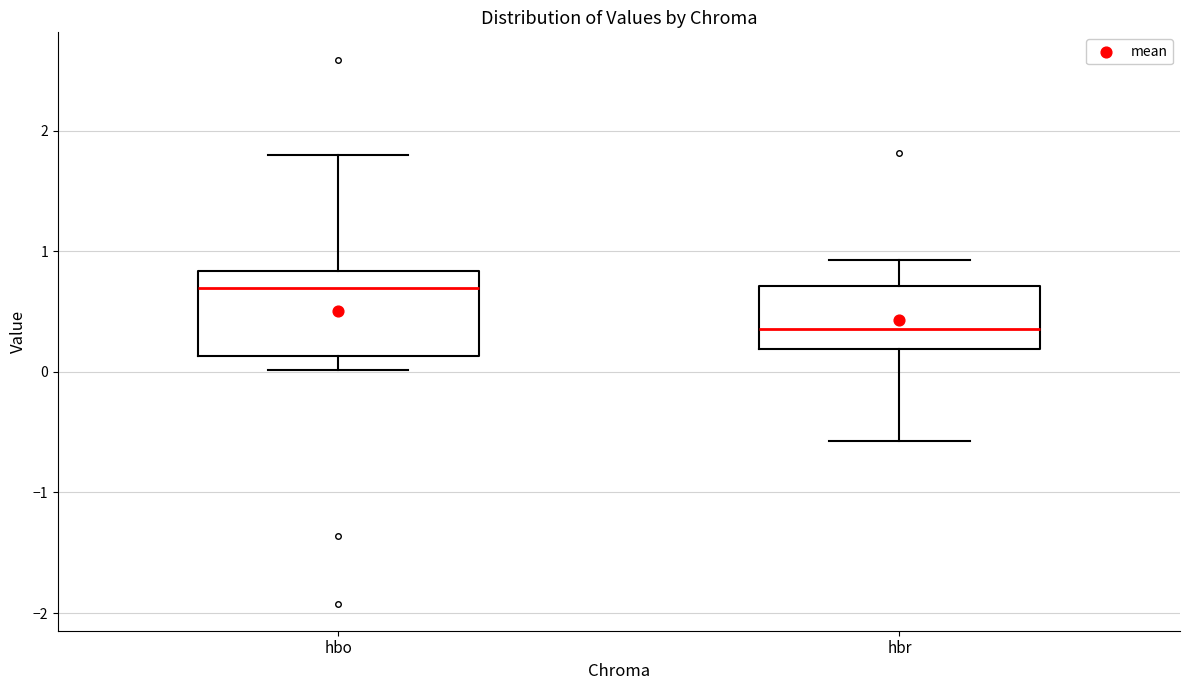

Comparing the boxes themselves (not the whiskers), which one is the tallest?

hbo